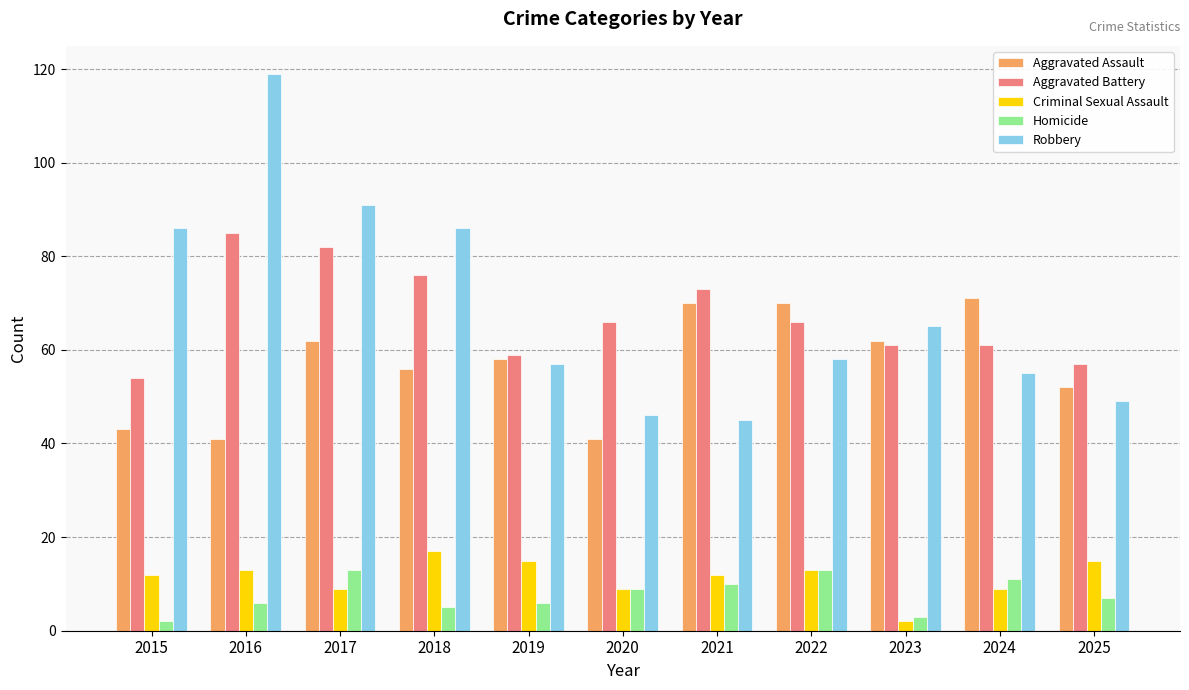

How many categories are shown in the chart?

11